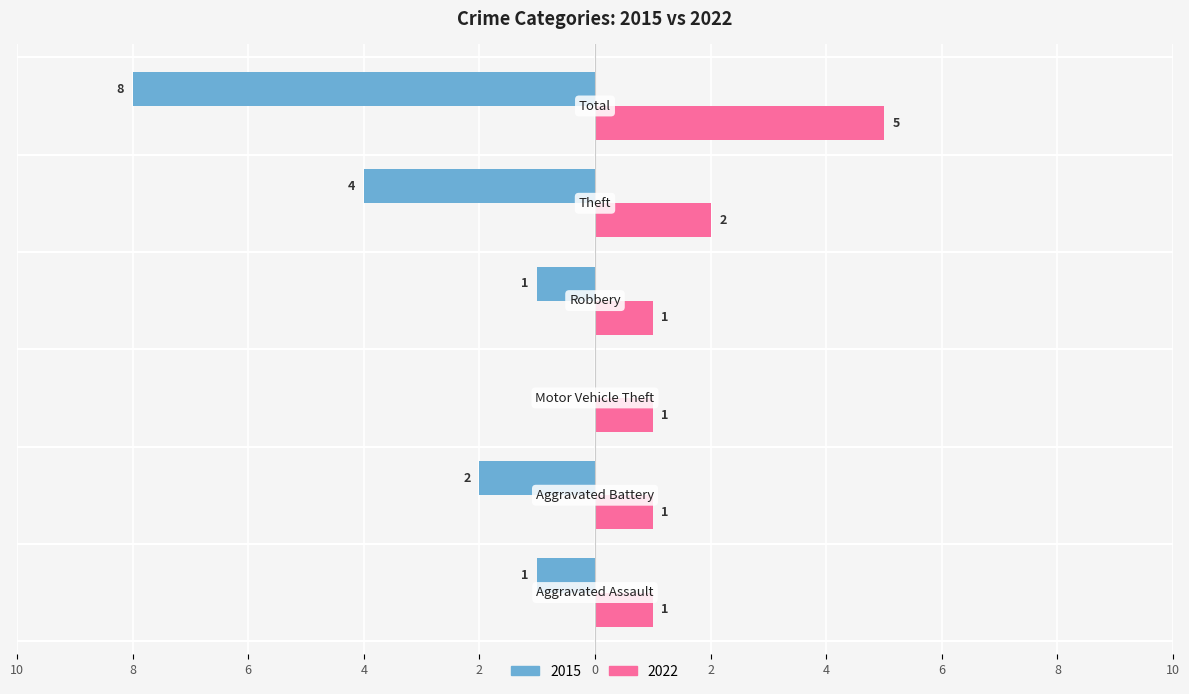

Reading left to right, list all the values displayed in this chart.

2015: -1	-2	0	-1	-4	-8
2022: 1	1	1	1	2	5